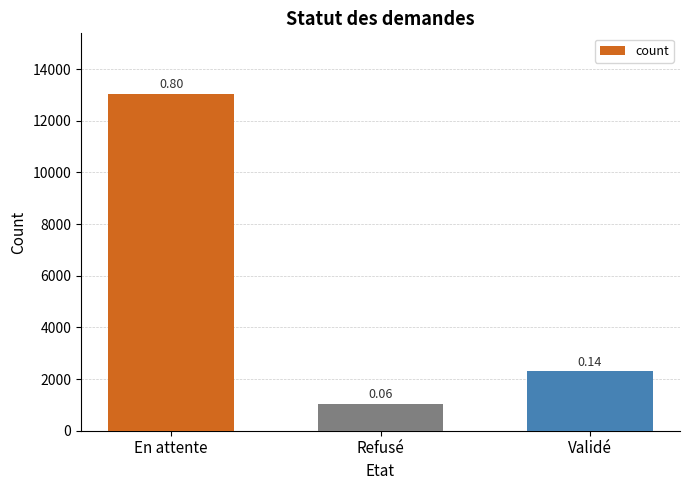

What is the difference between the values at En attente and Refusé?

12002